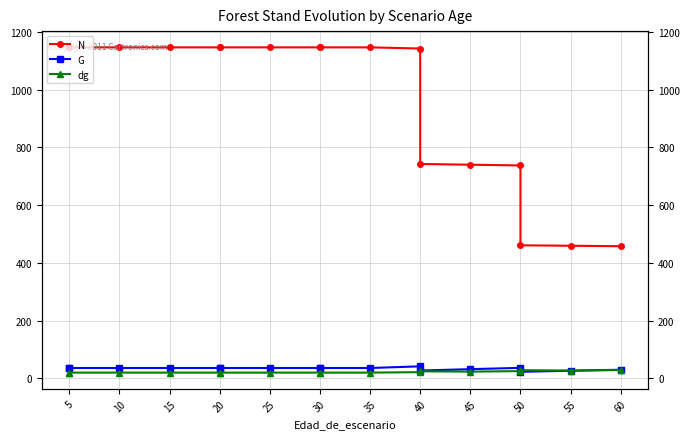

True or false: G has more than 0 interior local peaks.

True